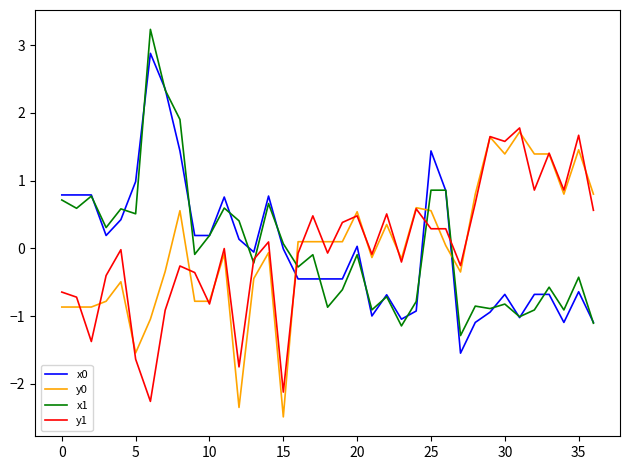

True or false: y1 and x0 intersect in this chart.

True